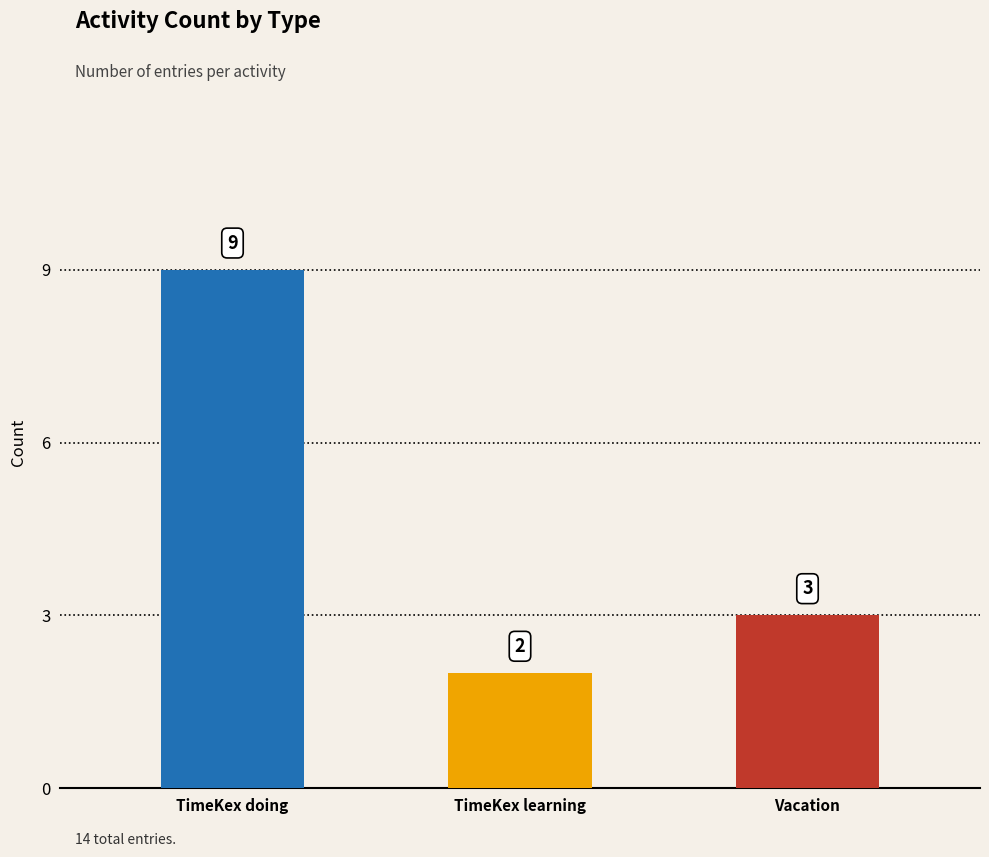

How many series are shown in this chart?

1